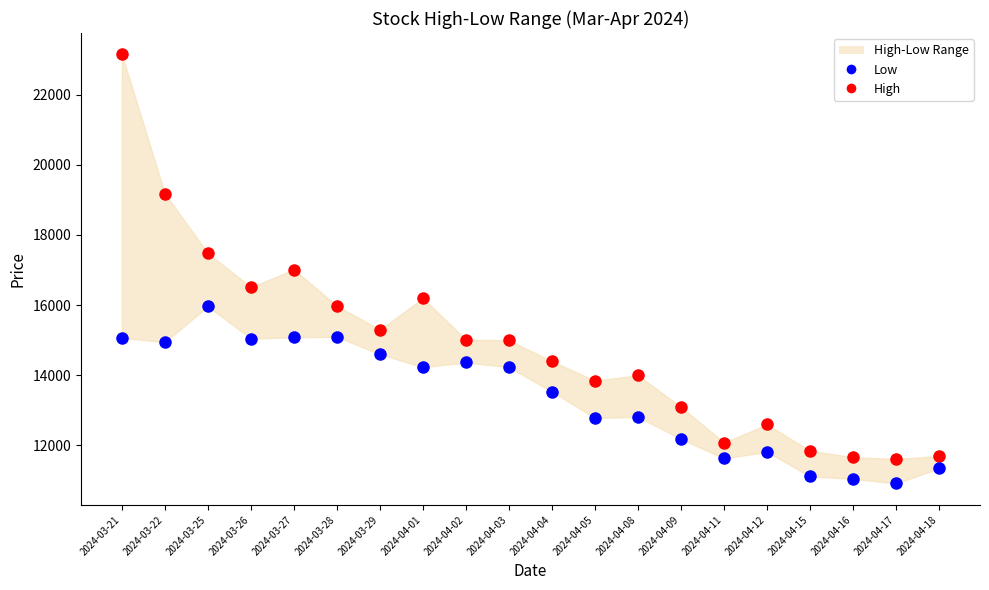

Across all data points, what is the range of Y values (max minus min)?

12243